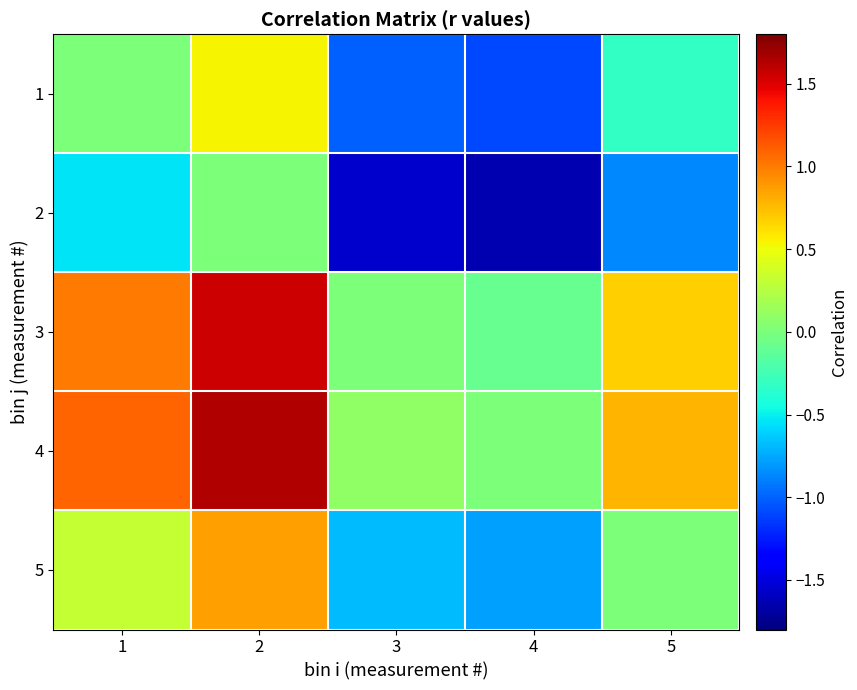

What is the spread (max minus min) of values at 1?

1.6